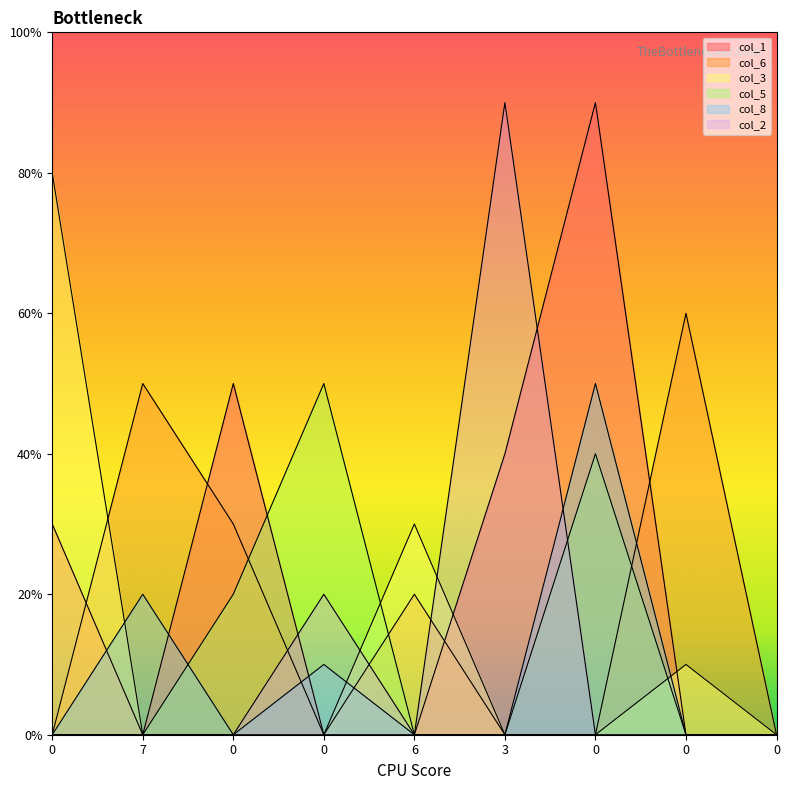

Is the value of col_3 at 0 greater than the value of col_8 at 0?

Yes